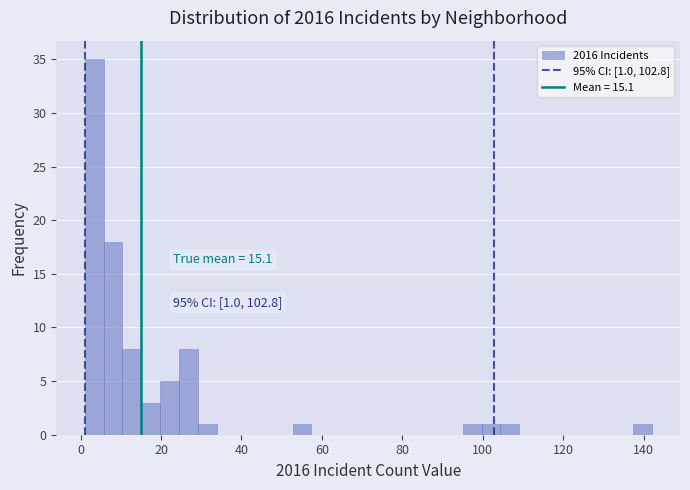

Around what value on the x-axis is the tallest bar? Give the approximate position of its centre, as read against the axis.

4